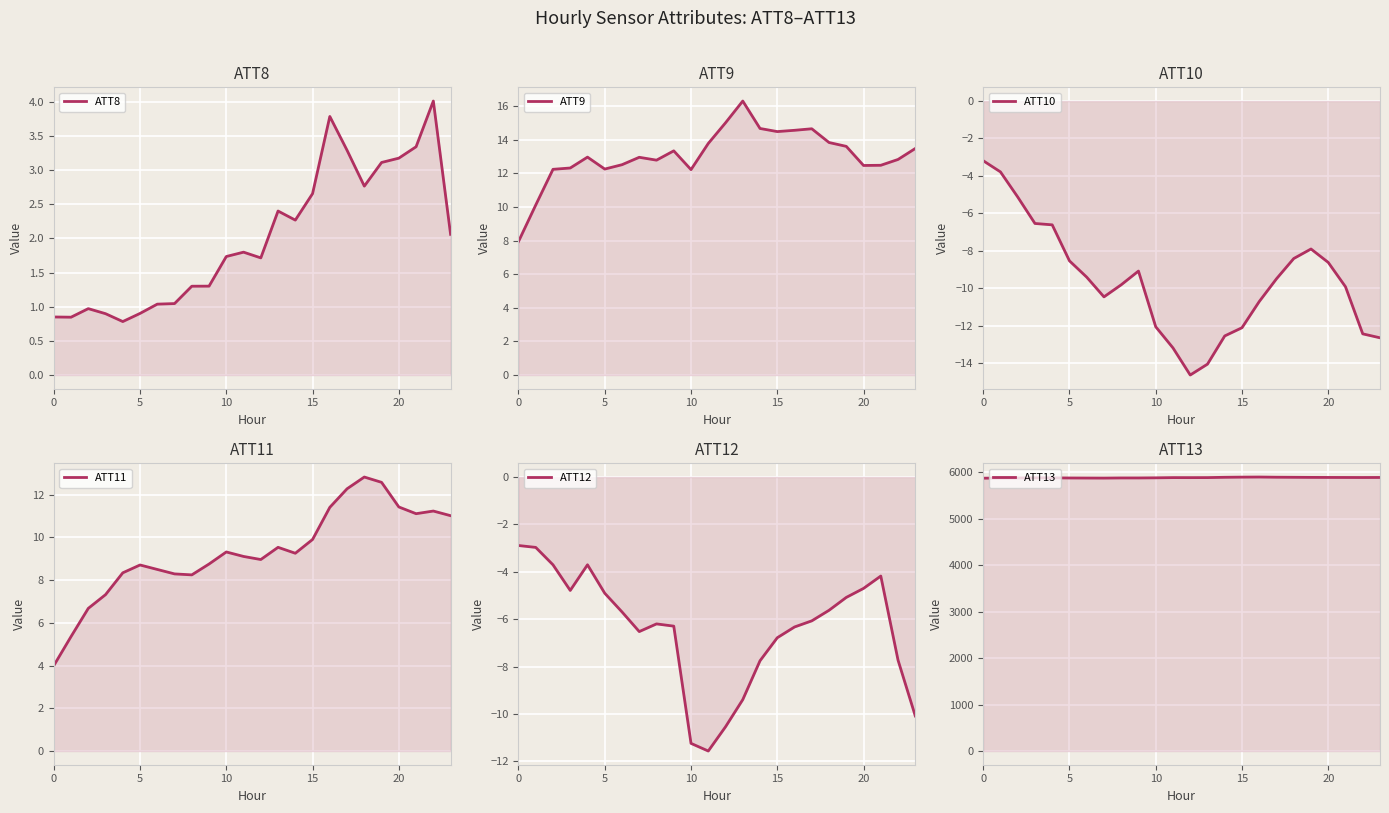

How many interior local valleys does the ATT10 series have?

2